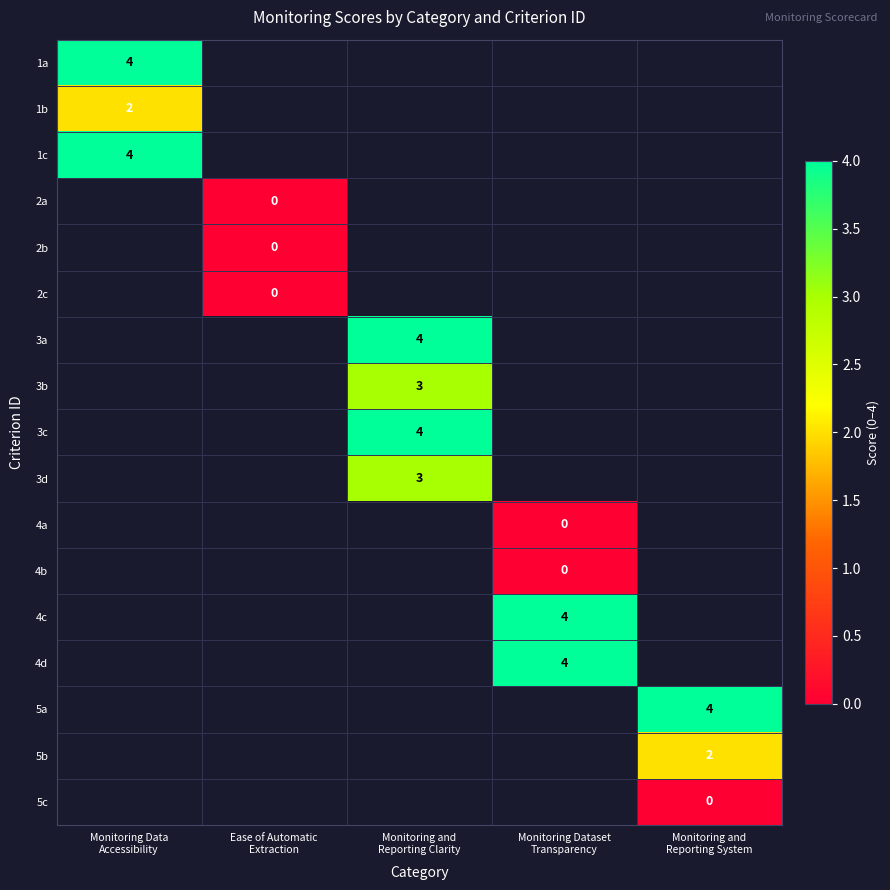

Which has a higher value, Monitoring and
Reporting Clarity or Monitoring Dataset
Transparency?

Monitoring Dataset
Transparency